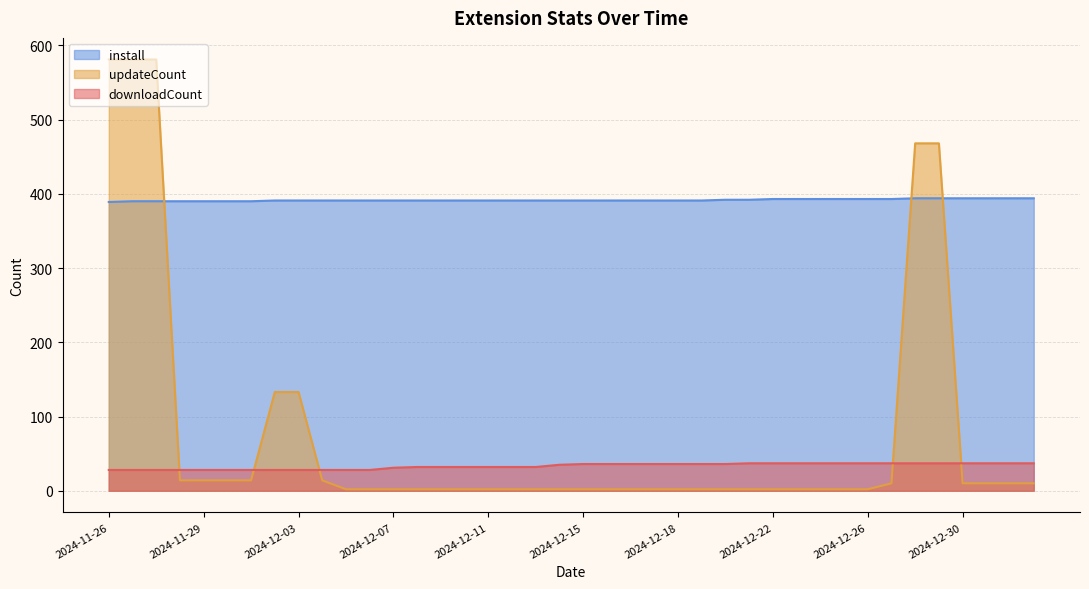

Rank the series by their maximum value, from lowest to highest.

downloadCount, install, updateCount